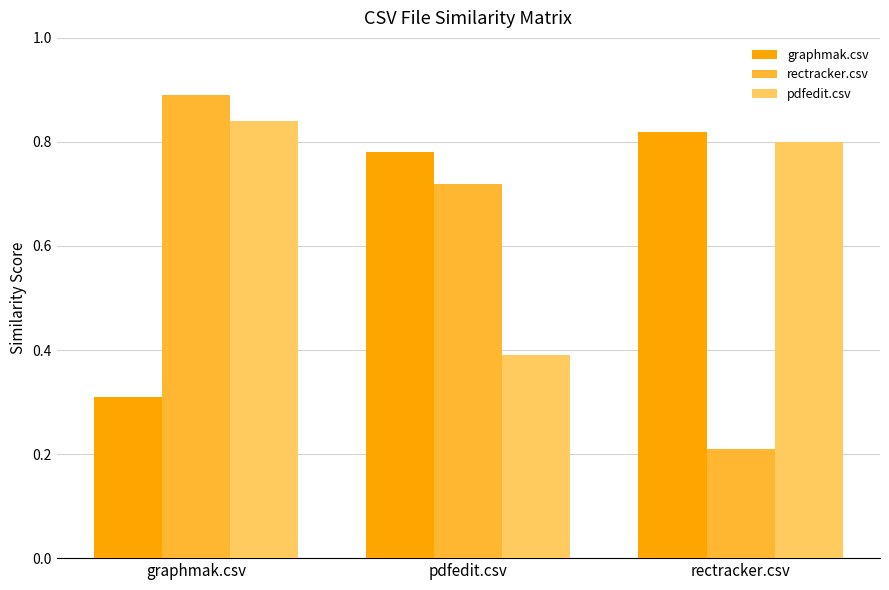

What is the label of the 2nd bar from the left?

pdfedit.csv